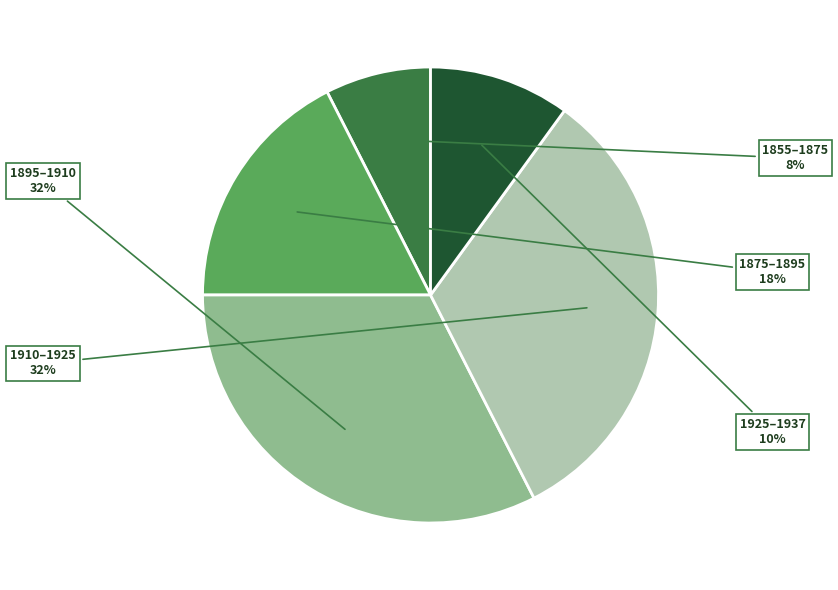

True or false: 1855–1875 accounts for 1% of the total.

False